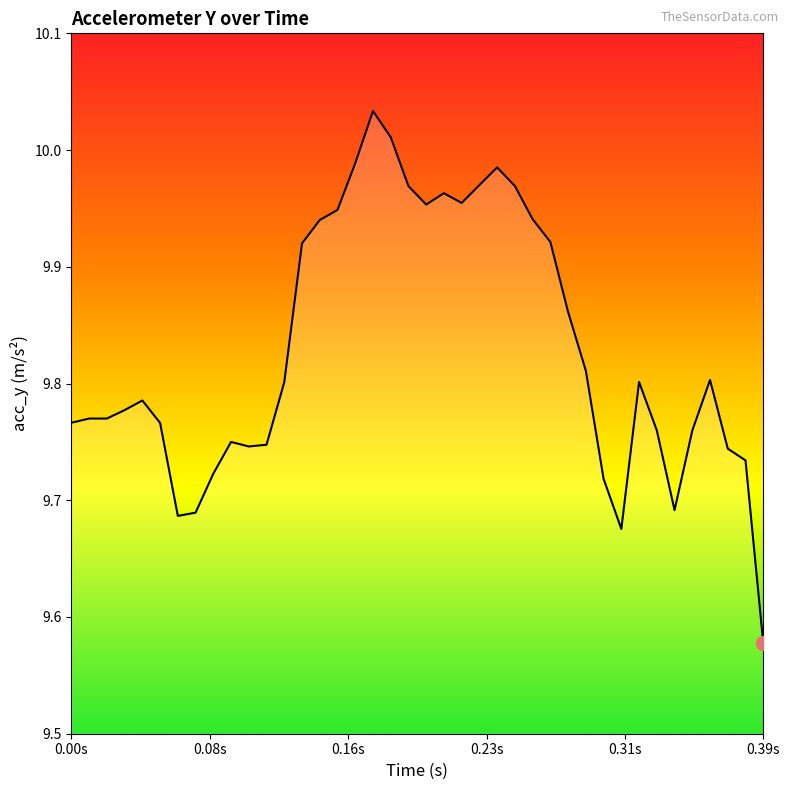

What is the difference between the maximum and minimum values?

0.5